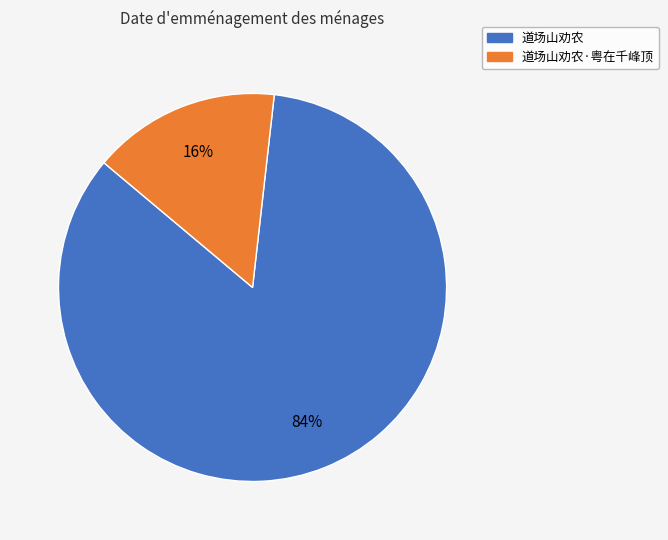

To the nearest percent, what is the combined percentage of 道场山劝农 and 道场山劝农·粤在千峰顶?

100%